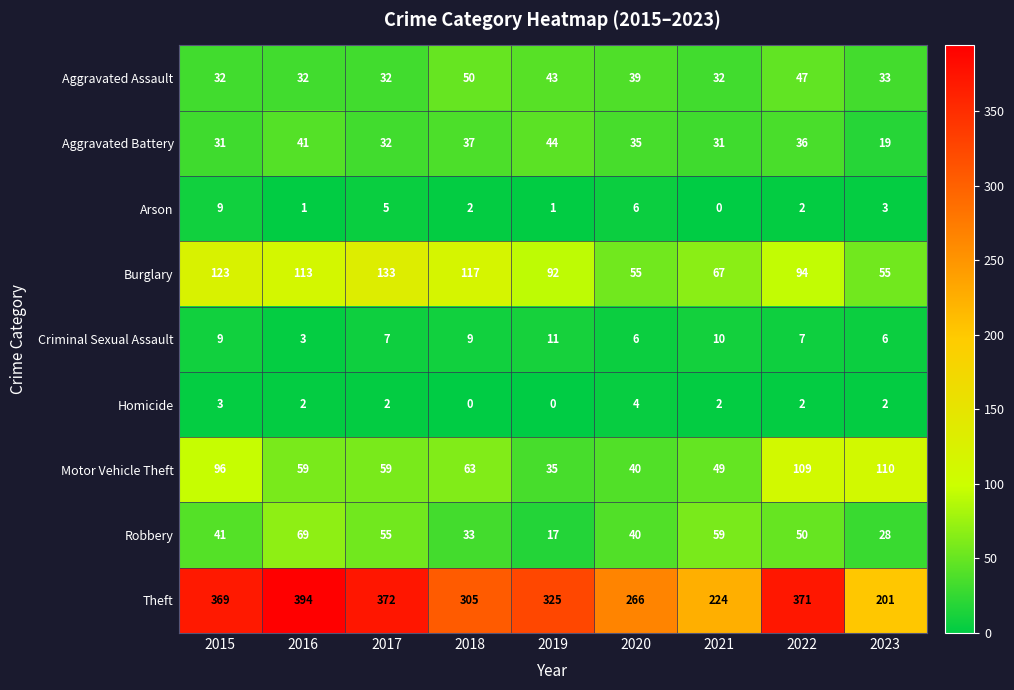

What is the difference between the maximum and minimum values in the Motor Vehicle Theft series?

75